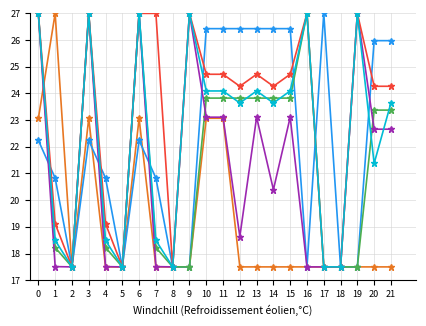

Does the chart have visible grid lines?

Yes